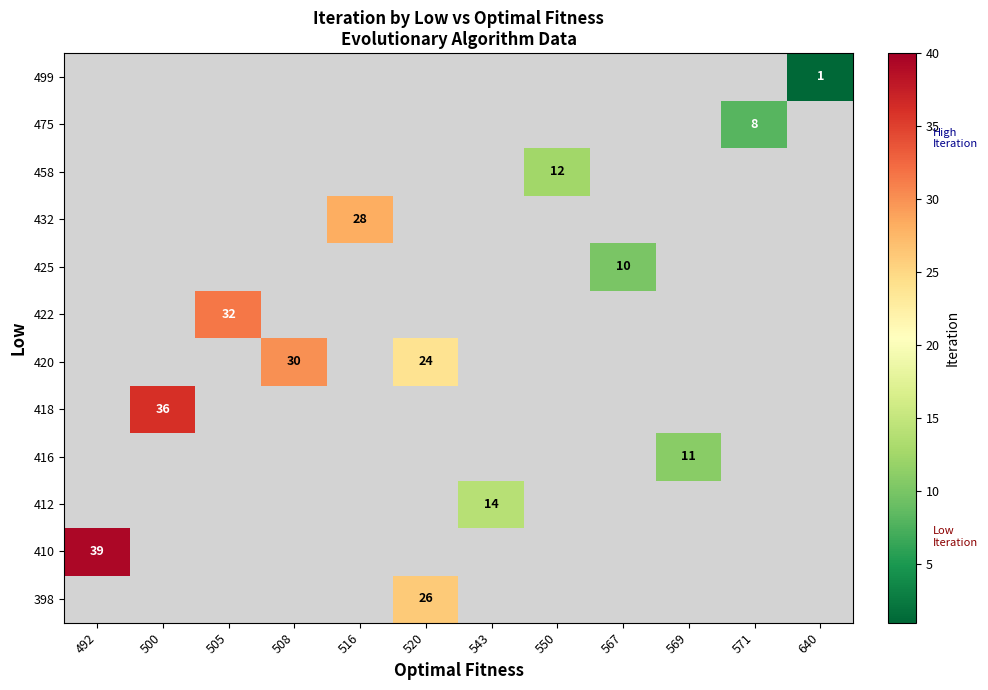

How many series are shown in this chart?

12